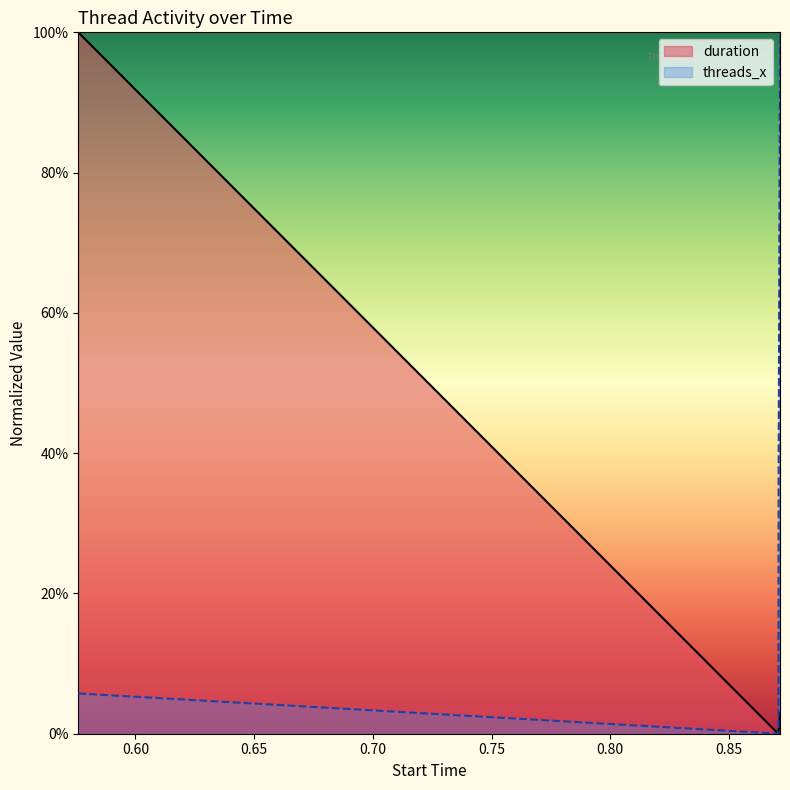

What is the sum of the threads_x values at 0.870911 and 0.870854?

0.4